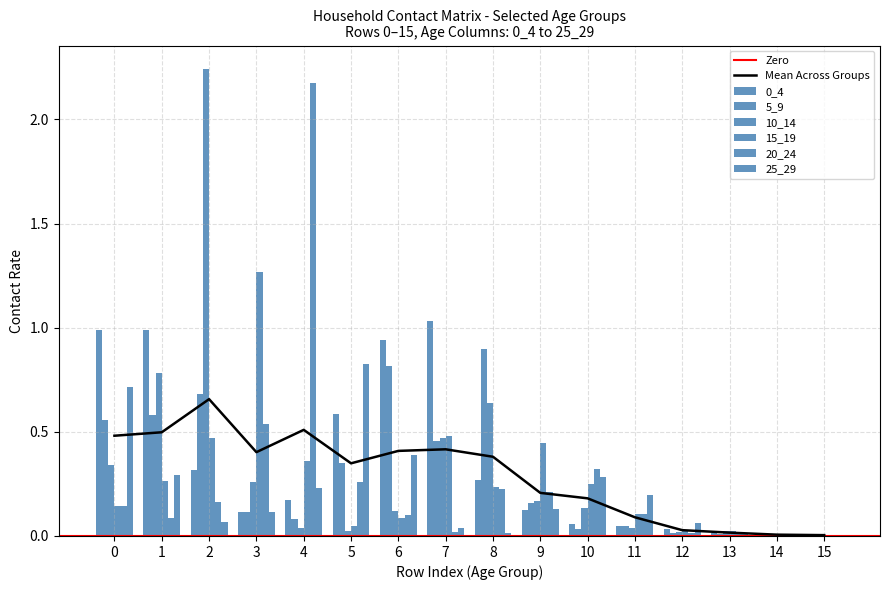

Which series has the largest range (max minus min)?

10_14